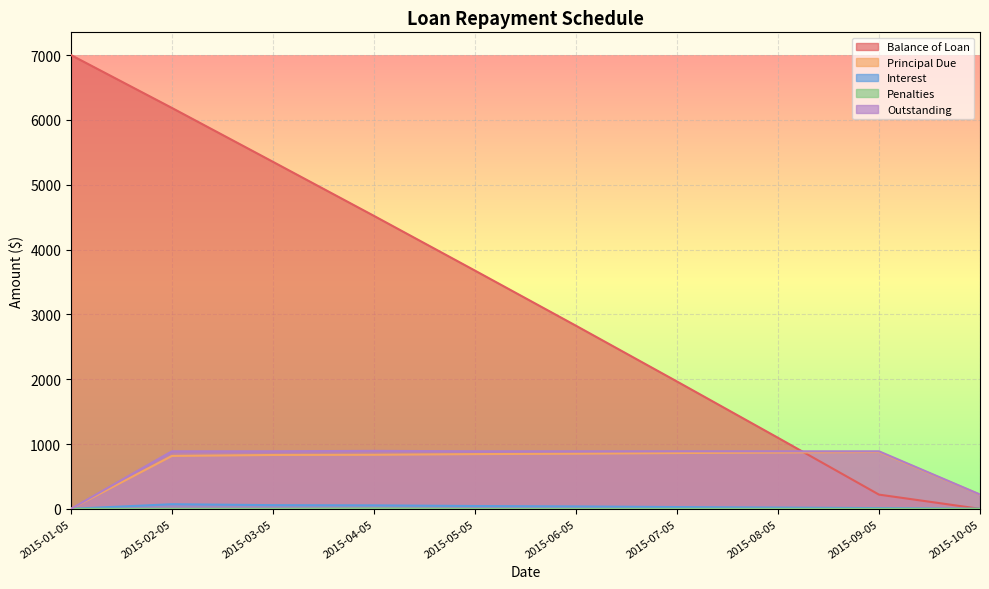

What is the total value across all series at 2015-08-05?

2871.3